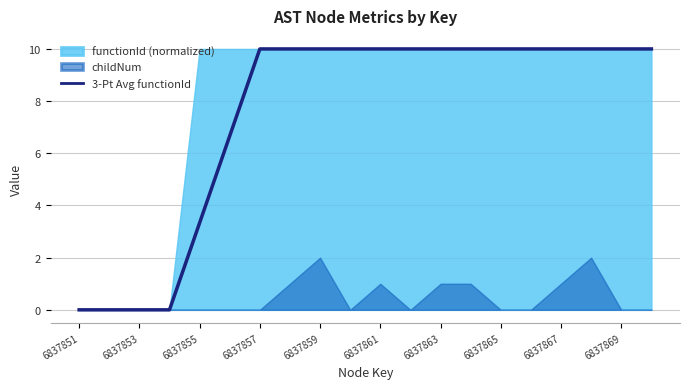

What is the maximum value for 3-Pt Avg functionId?

10.0